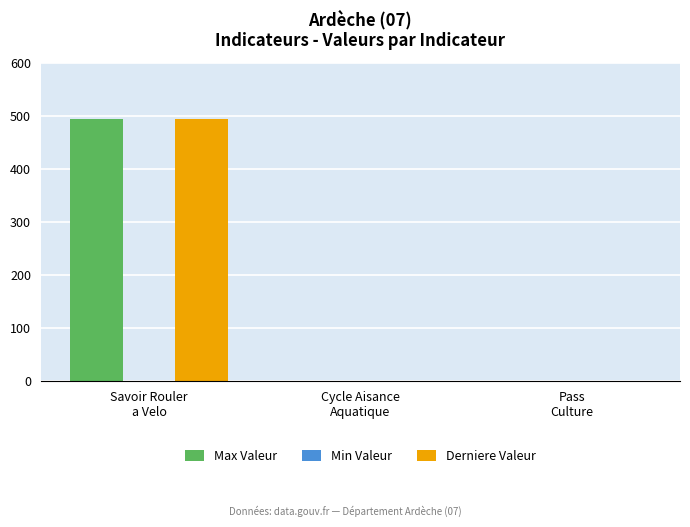

The Max Valeur series shows 318 at Cycle Aisance
Aquatique. True or false?

False